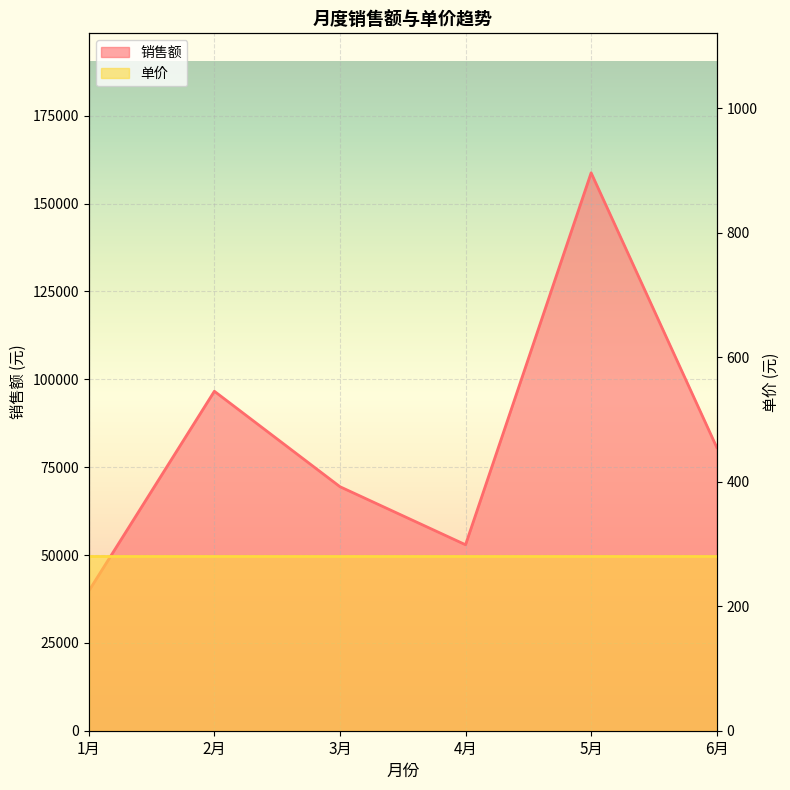

Reading left to right, what are all the values shown in this chart?

39760	96600	69440	52920	158760	80640